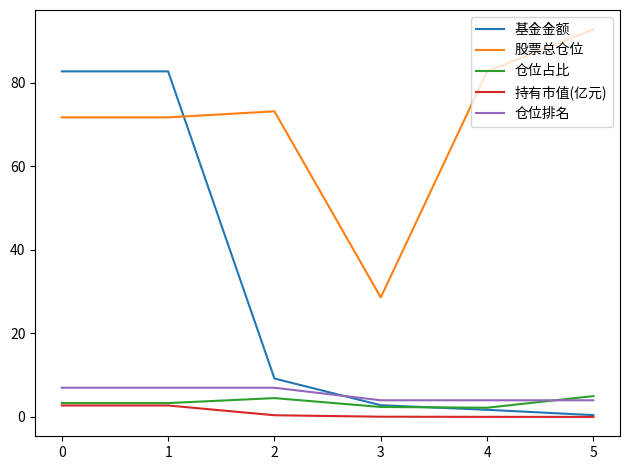

What are all the series names shown in the legend?

基金金额, 股票总仓位, 仓位占比, 持有市值(亿元), 仓位排名